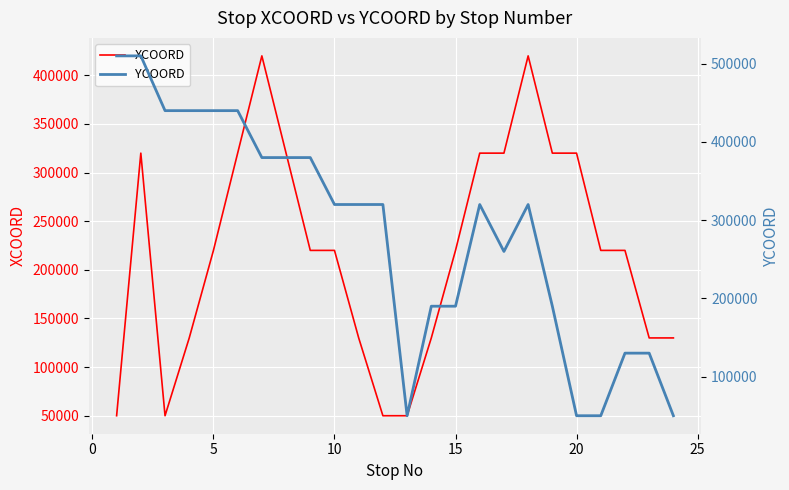

Does the chart display data point markers on the line(s)?

No